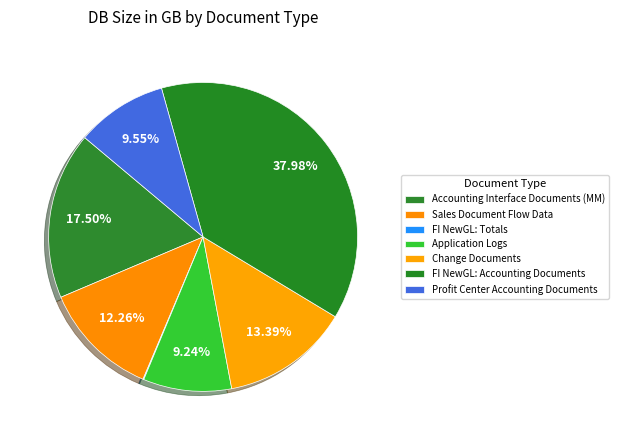

What percentage is NOT represented by Application Logs?

90.8%